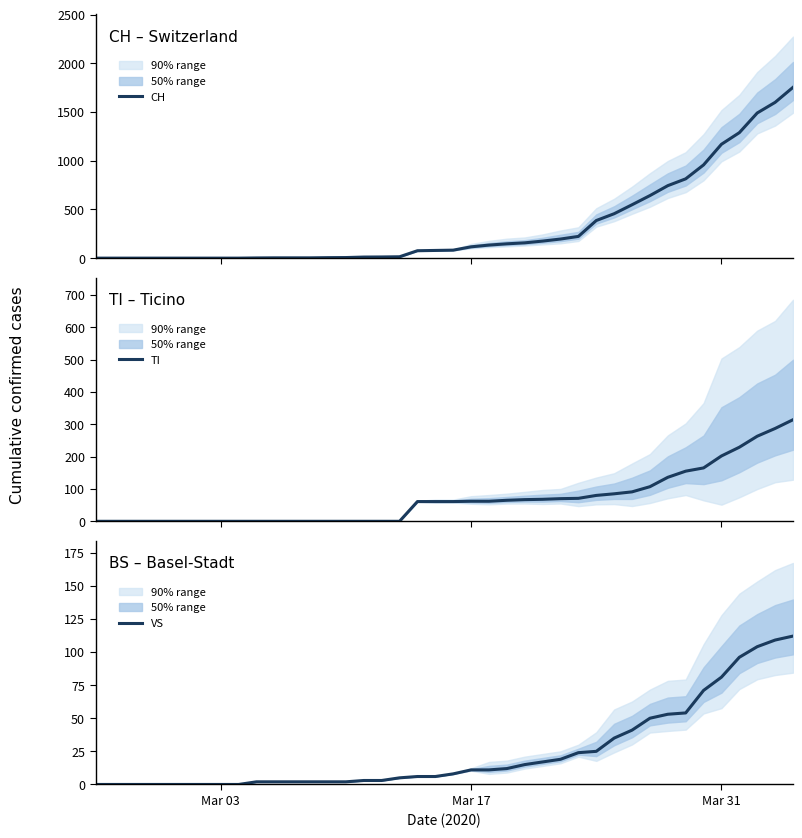

Which series has the largest range (max minus min)?

CH